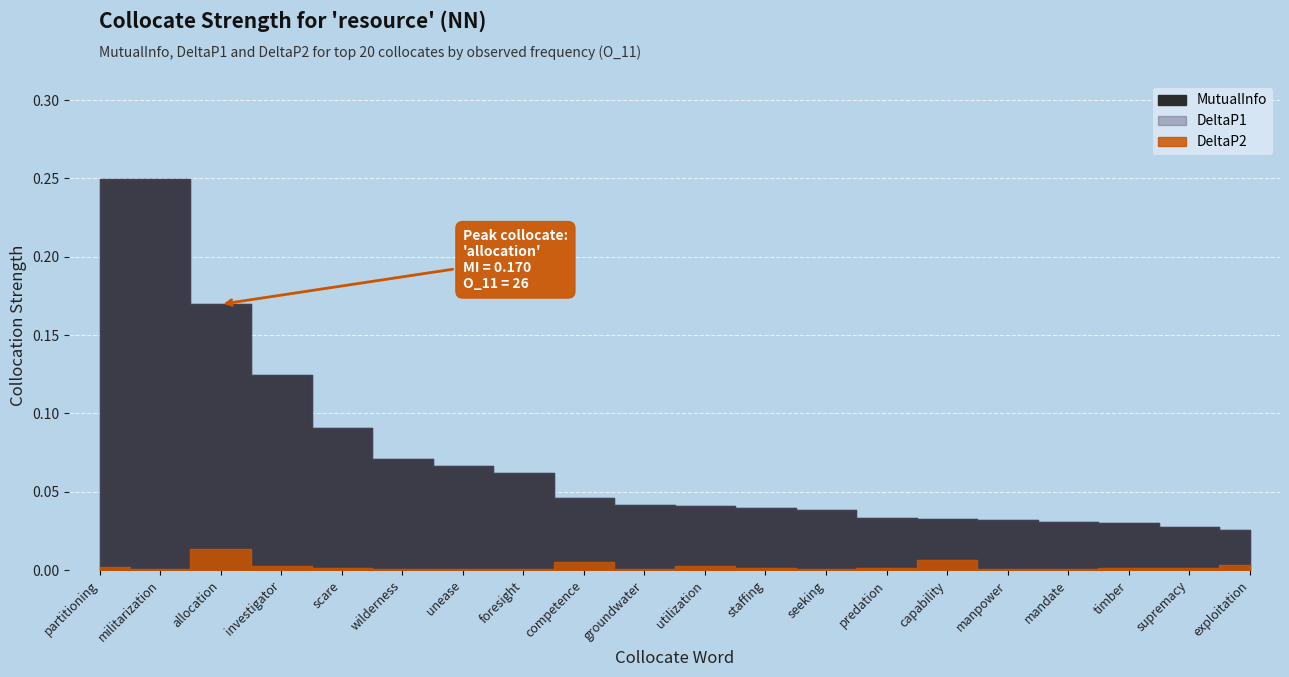

Is it true that DeltaP1 equals 0.2 at investigator?

False